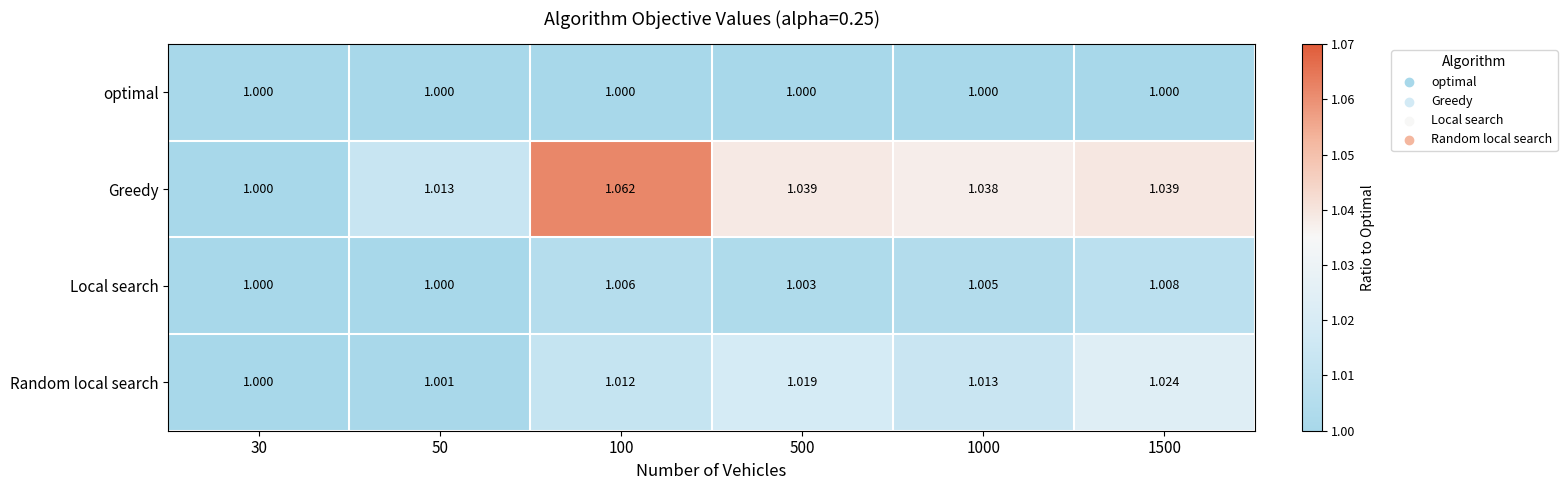

Which series has the widest spread of values?

Greedy